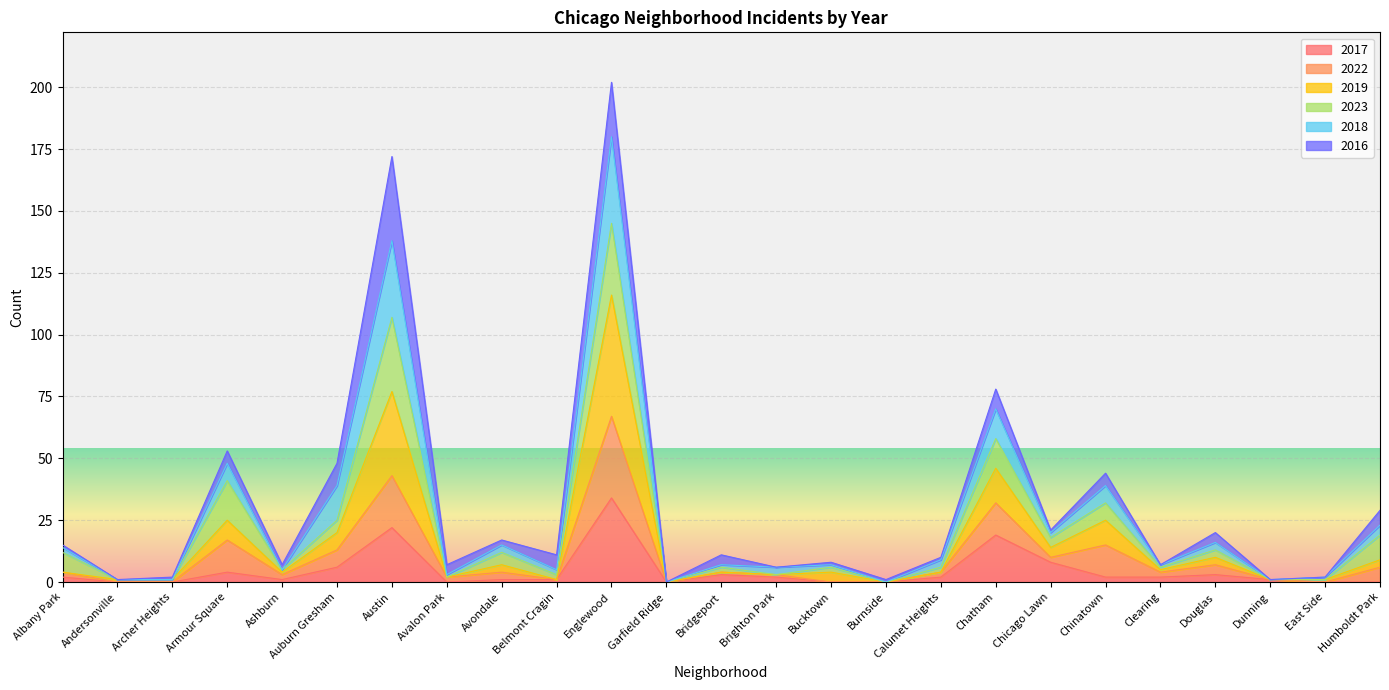

How many lines are shown in the chart?

6